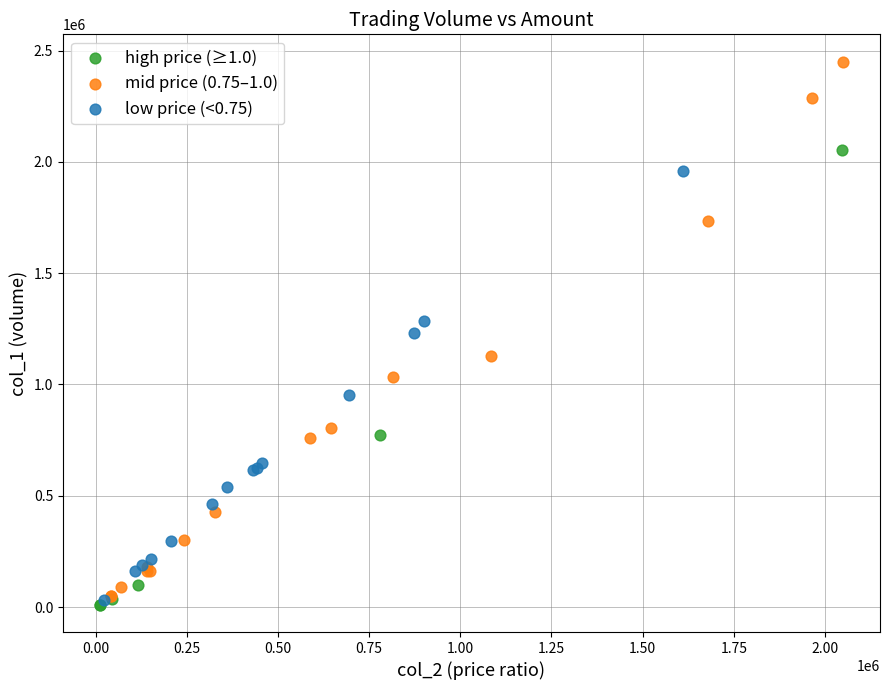

Which series contains the highest Y value?

mid price (0.75–1.0)